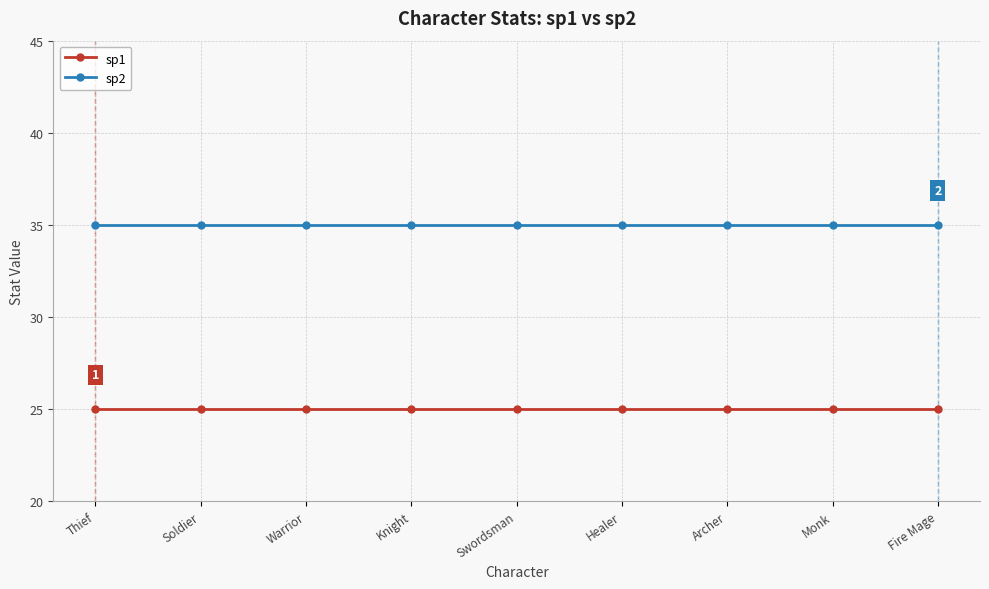

The sp2 series shows 61 at Soldier. True or false?

False